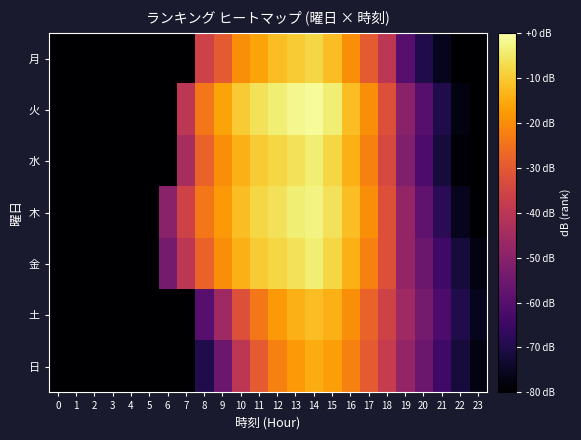

What is the total value across all series at 10?

-141.6